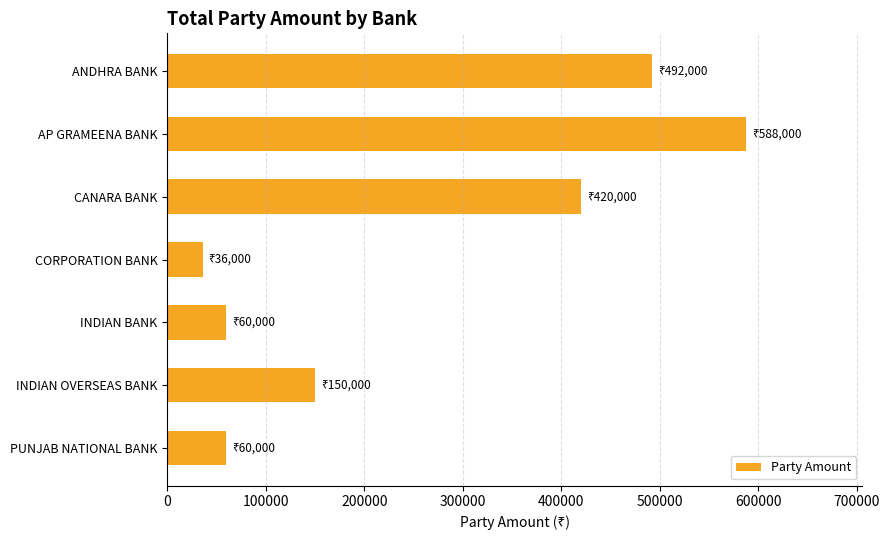

Reading bottom to top, transcribe all the data shown in this chart.

PUNJAB NATIONAL BANK=60000	INDIAN OVERSEAS BANK=150000	INDIAN BANK=60000	CORPORATION BANK=36000	CANARA BANK=420000	AP GRAMEENA BANK=588000	ANDHRA BANK=492000